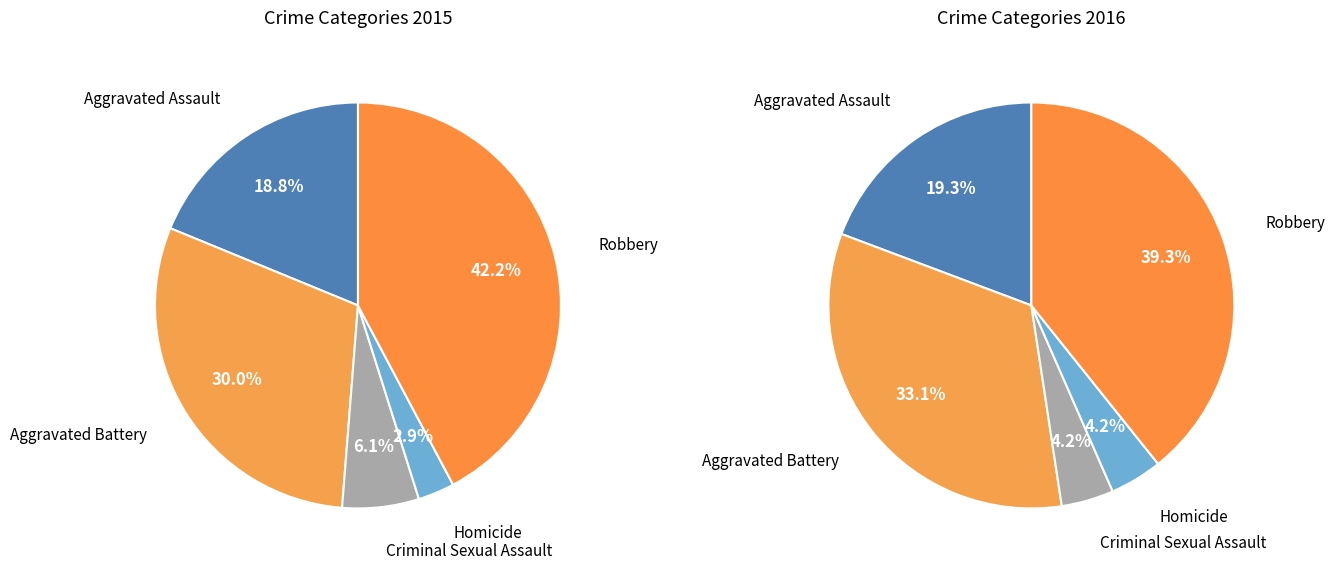

Rank the categories by value from lowest to highest.

Homicide, Criminal Sexual Assault, Aggravated Assault, Aggravated Battery, Robbery